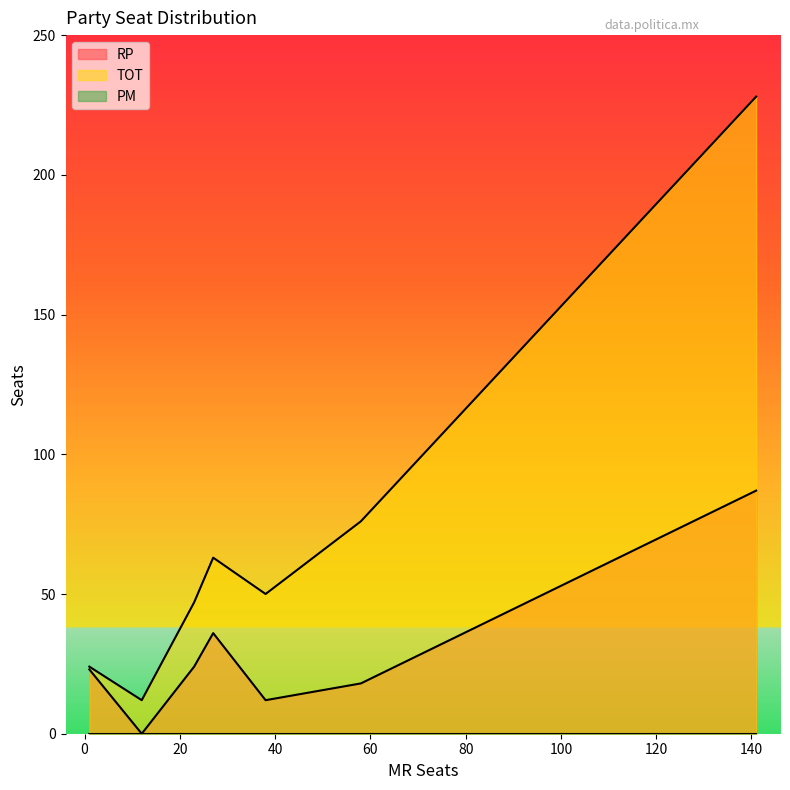

Which series has the widest spread of values?

TOT